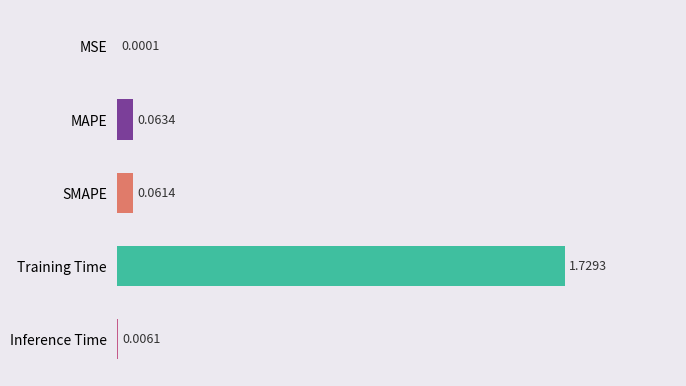

What is the sum of all values?

1.9